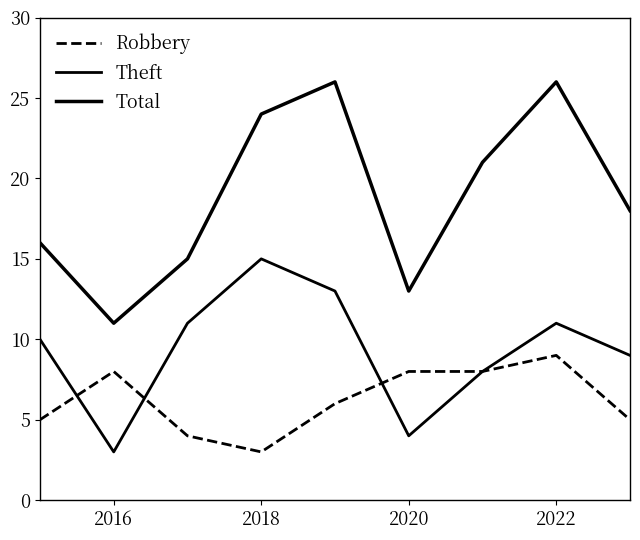

In Total, how many points are higher than both neighbors (excluding endpoints)?

2